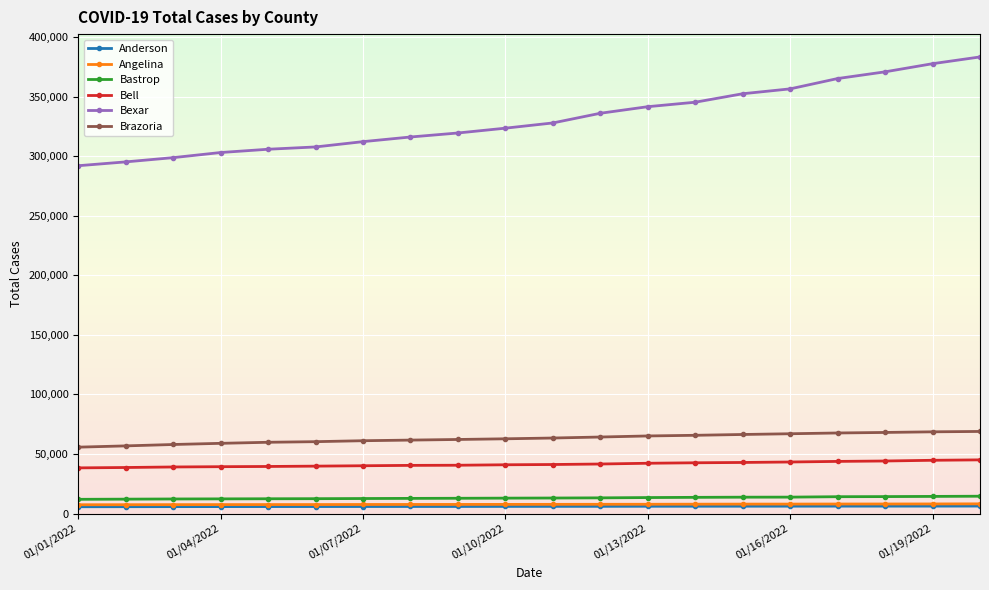

What is the value of the Angelina point at the 18th from the left?

7988